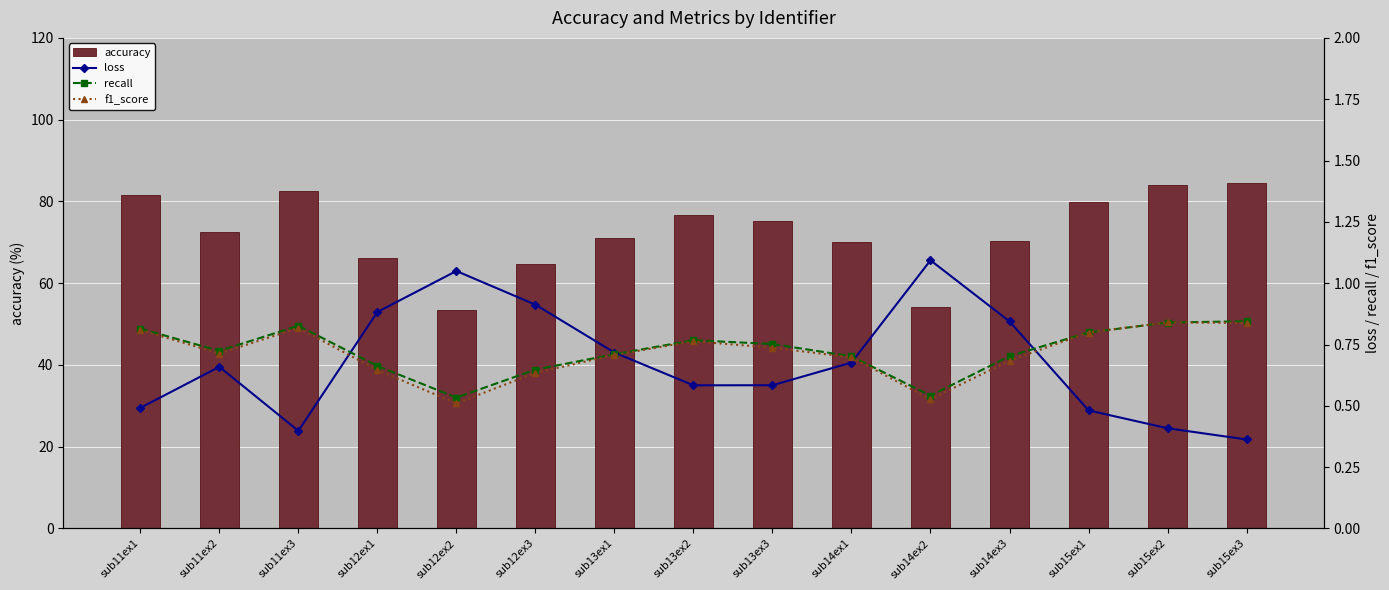

What position from the right is sub15ex2?

2